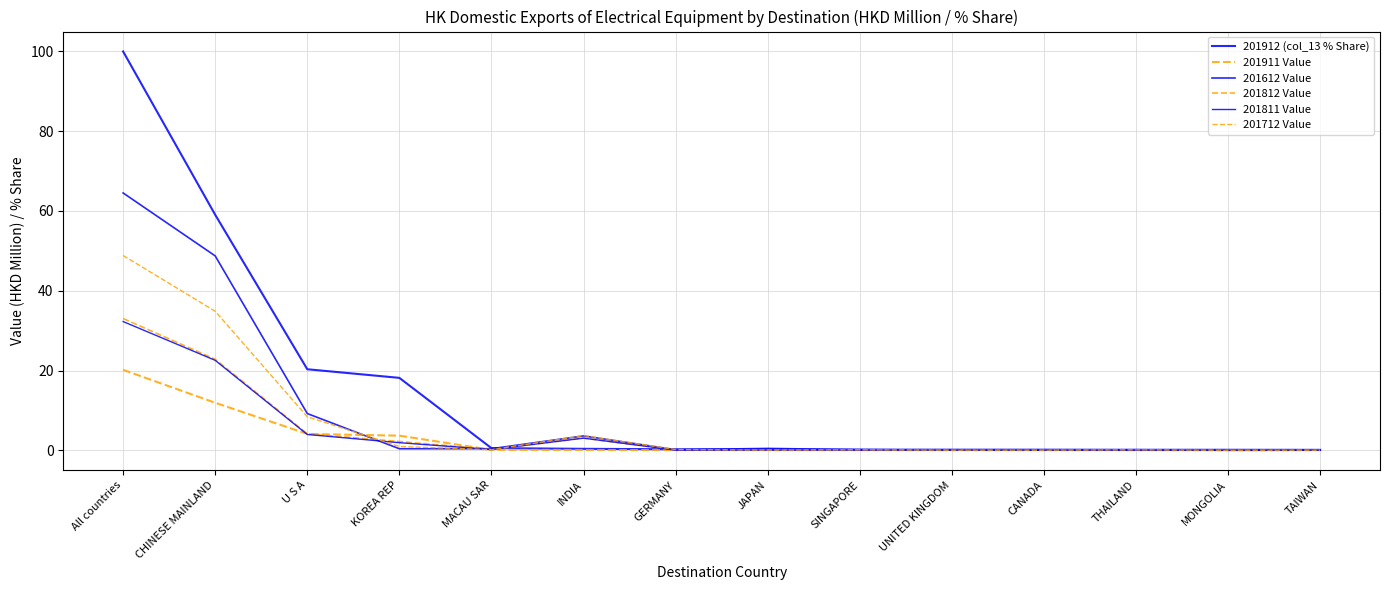

What is the maximum value for 201911 Value?

20.2